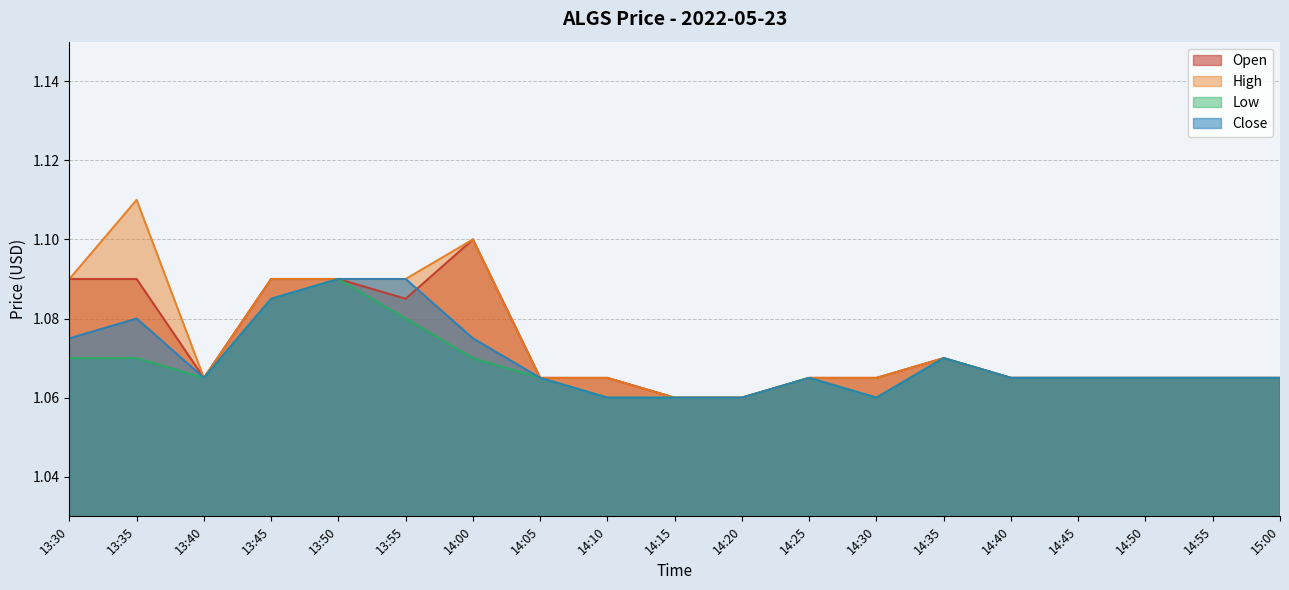

At which category is the sum across all series the highest?

13:50